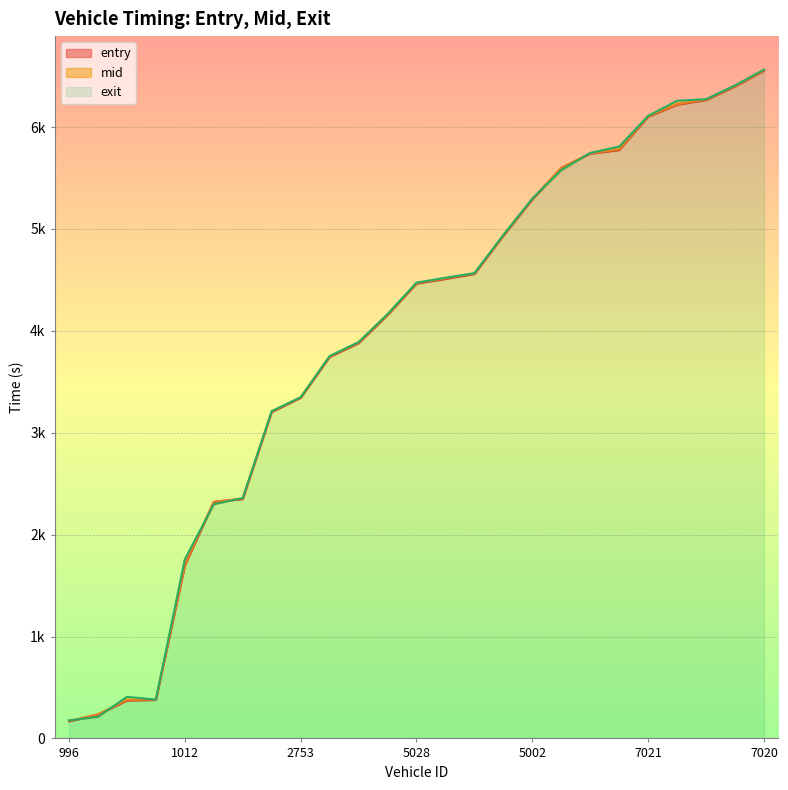

What is the difference between the highest and lowest values at 2728?

9.1